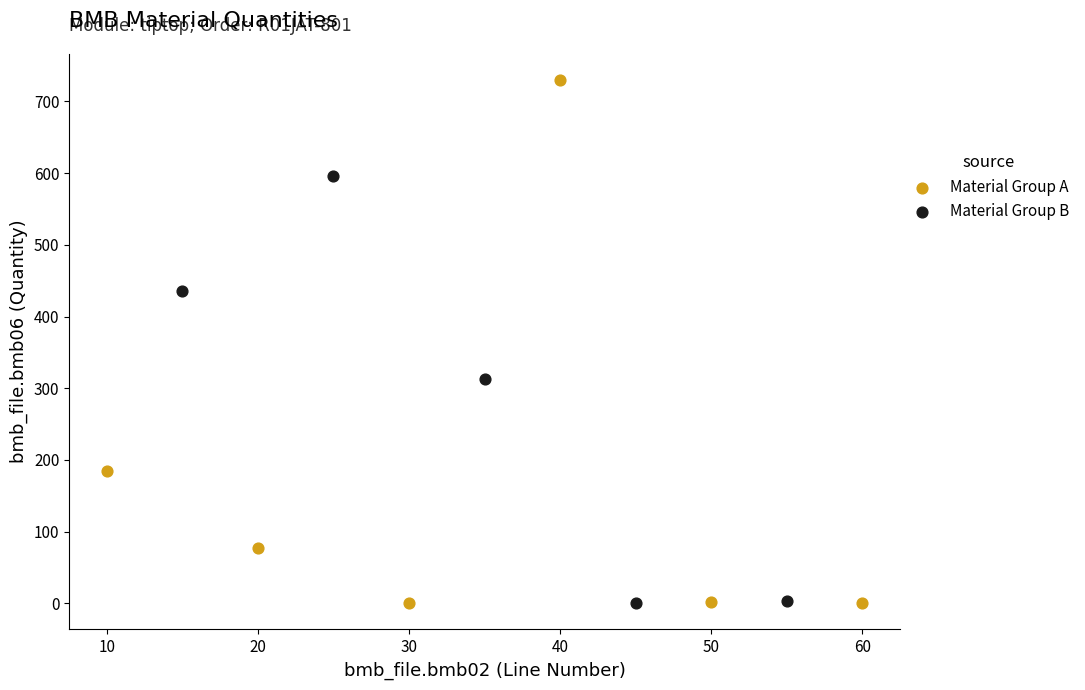

Which series has the widest spread of Y values?

Material Group A